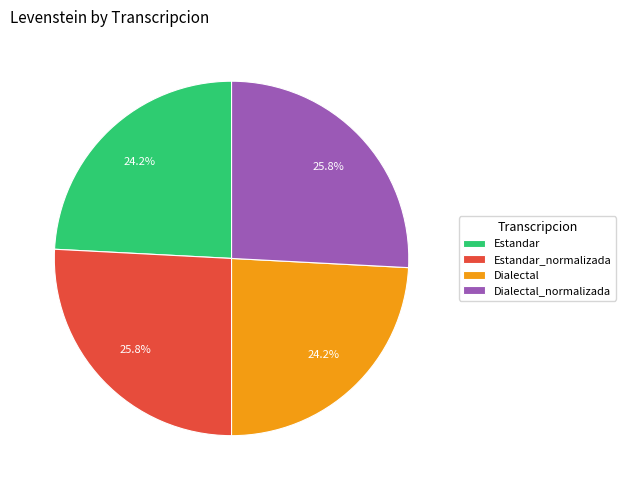

To the nearest percent, what is the combined percentage of Estandar_normalizada and Dialectal?

50%